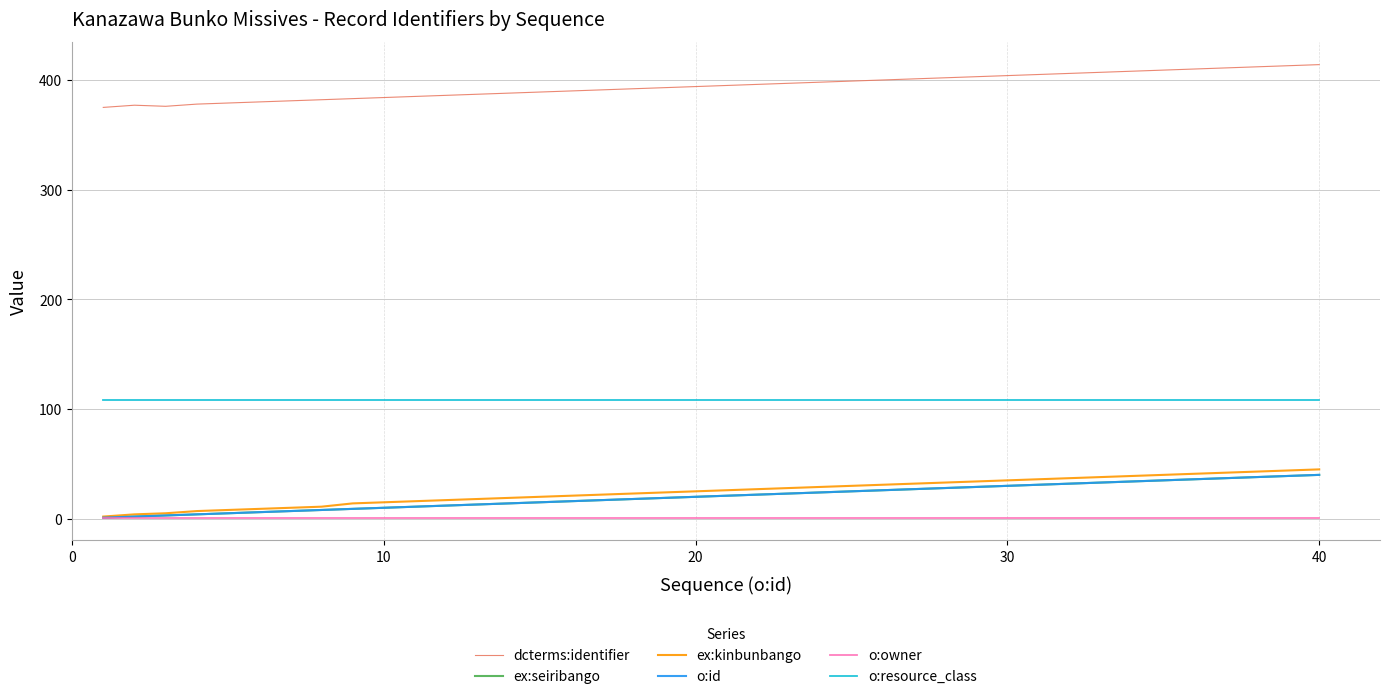

Does the chart display data point markers on the line(s)?

No